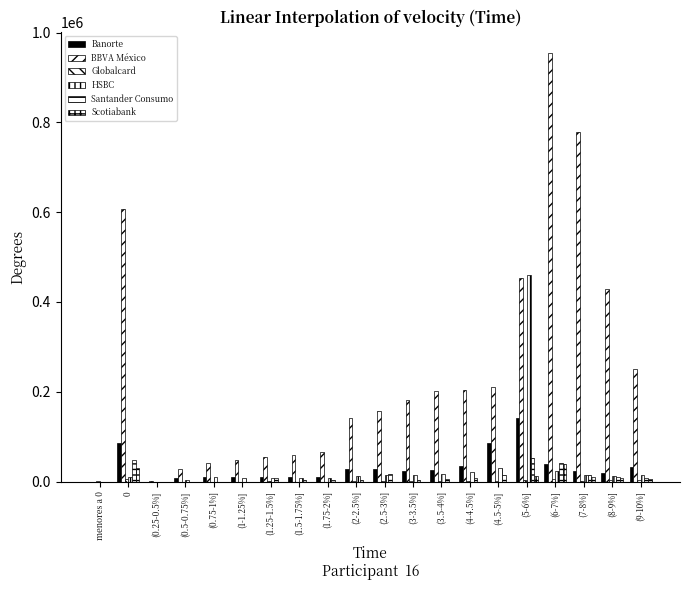

Which series has the largest total across all categories?

BBVA México